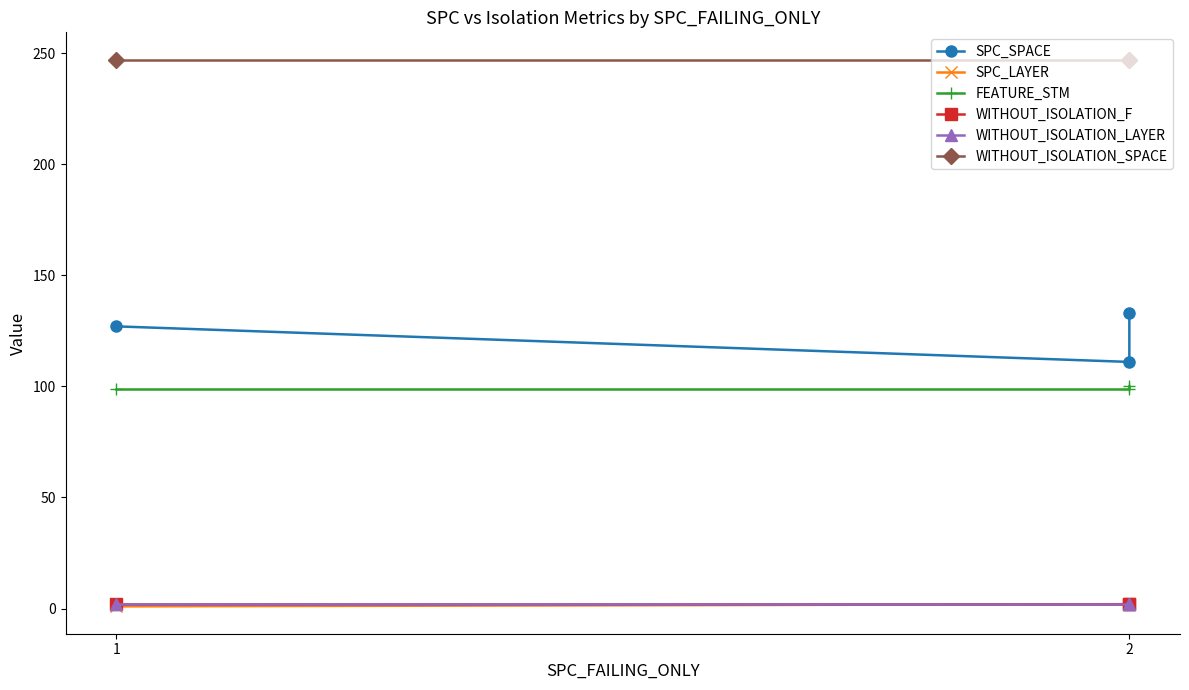

List the series in order of their peak value, highest first.

WITHOUT_ISOLATION_SPACE, SPC_SPACE, FEATURE_STM, SPC_LAYER, WITHOUT_ISOLATION_F, WITHOUT_ISOLATION_LAYER